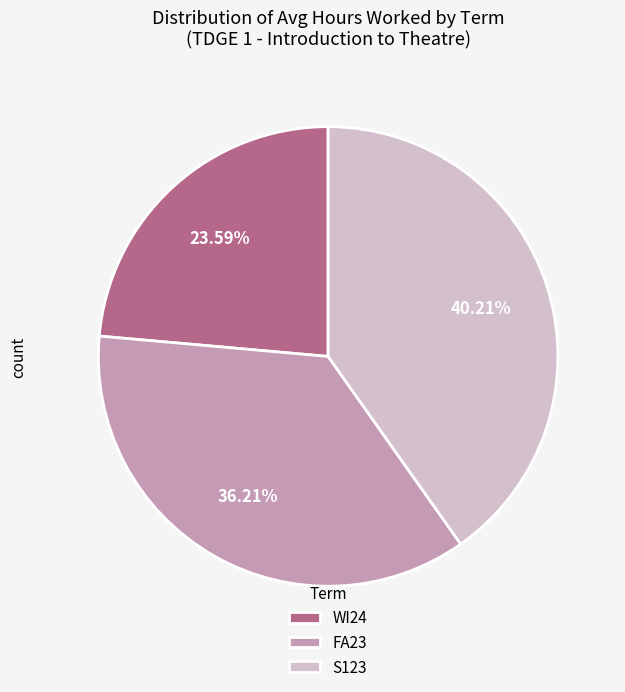

Is the sum of S123 and WI24 greater than half?

Yes